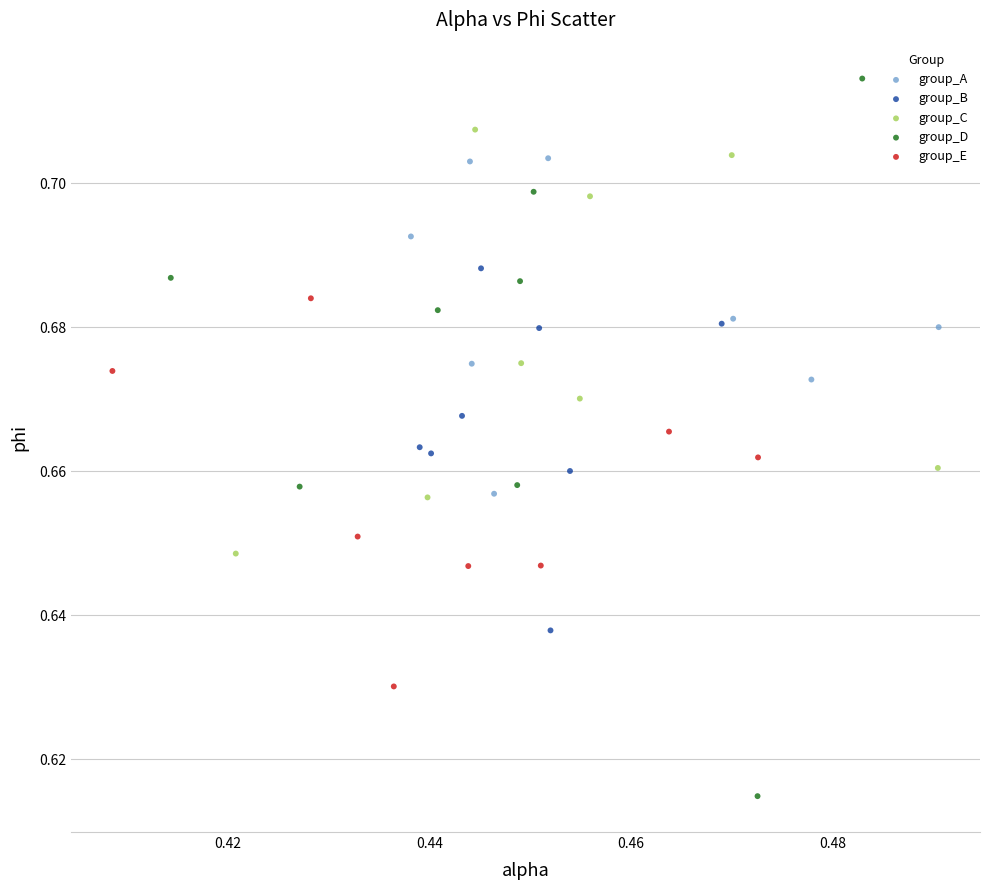

What are all the series names shown in the legend?

group_A, group_B, group_C, group_D, group_E